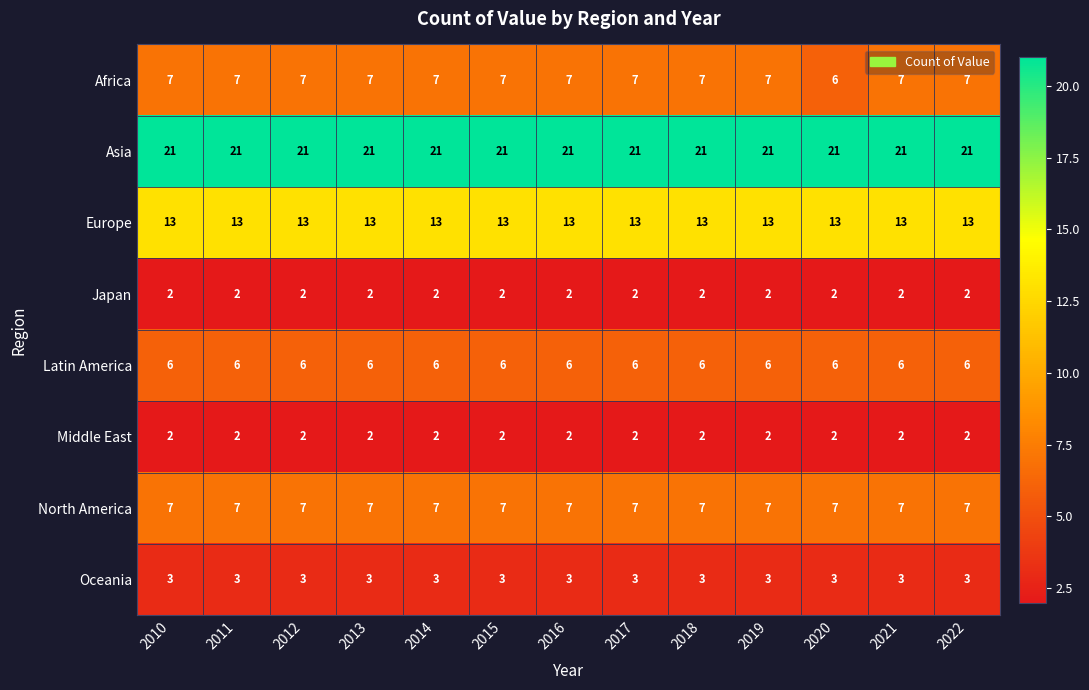

What is the spread (max minus min) of values at 2010?

19